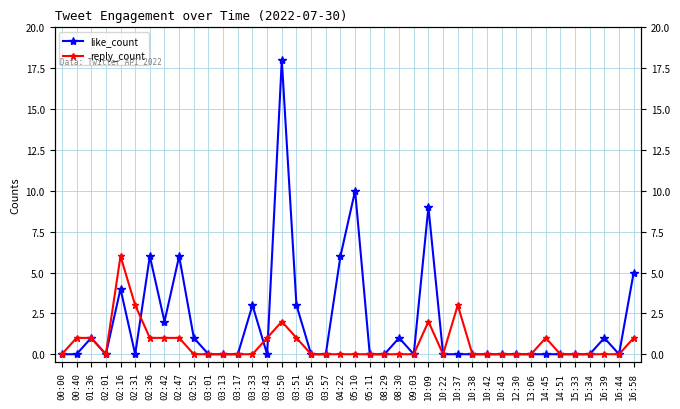

How many lines are shown in the chart?

2